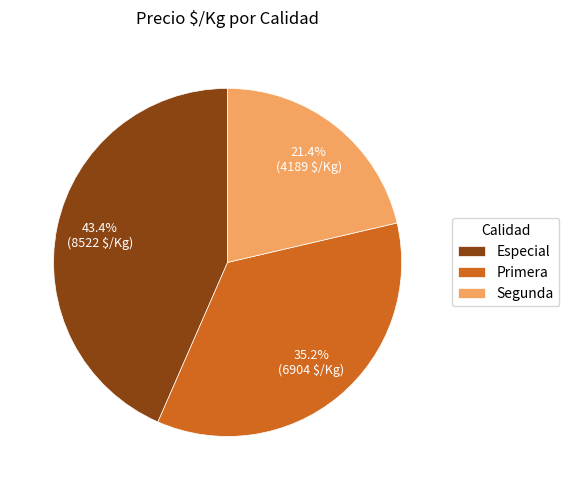

Do Primera and Especial together represent more than half of the pie?

Yes